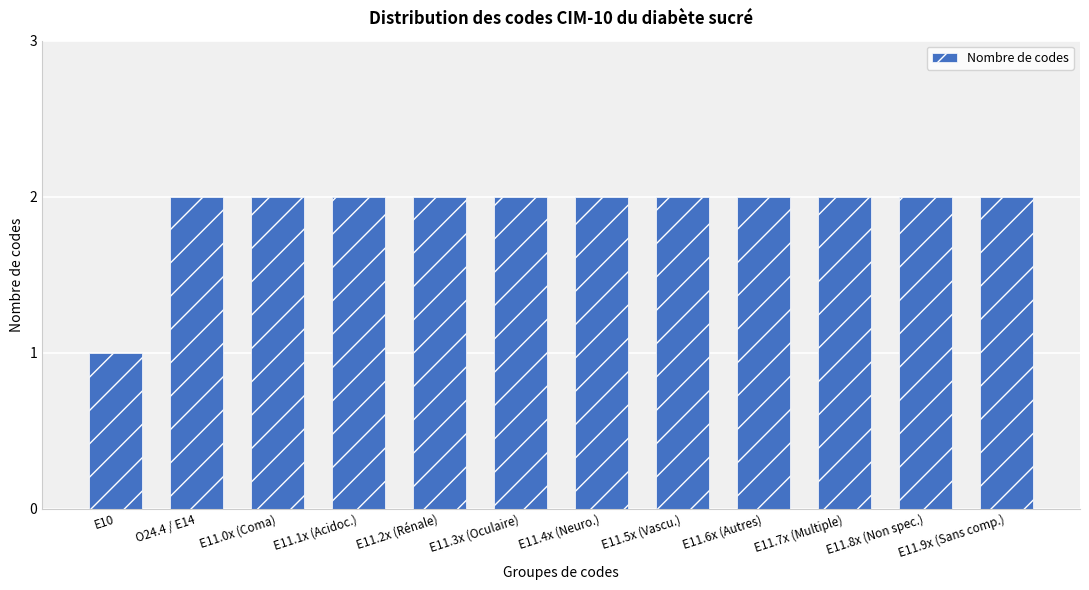

What is the change in value from E10 to E11.5x (Vascu.)?

+1